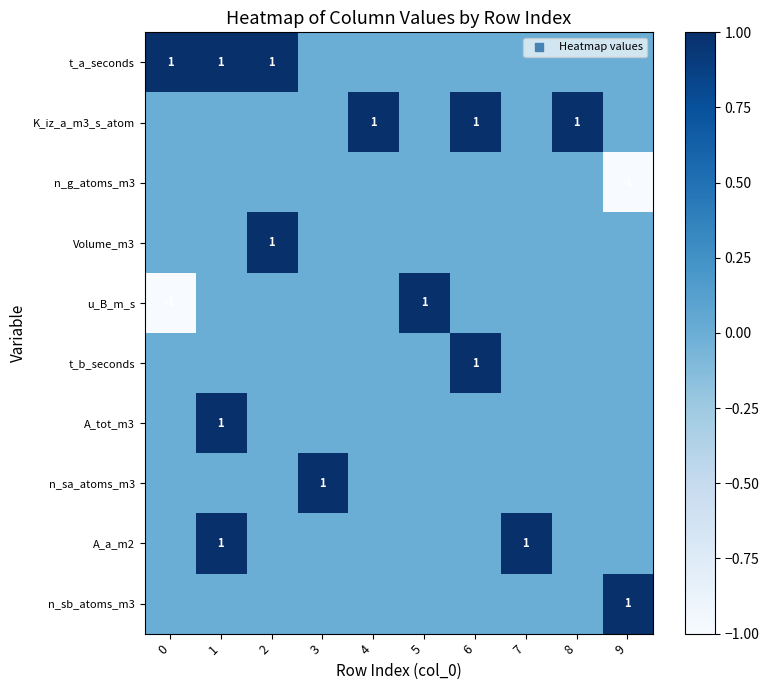

True or false: t_a_seconds has a value of 0 at 1.

False